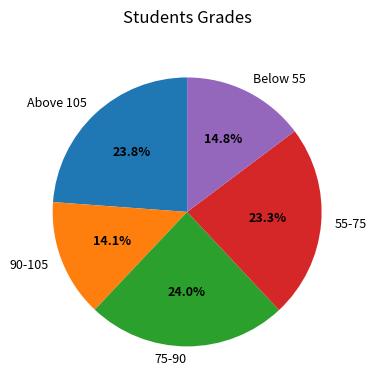

Is Below 55 the majority of the pie?

No